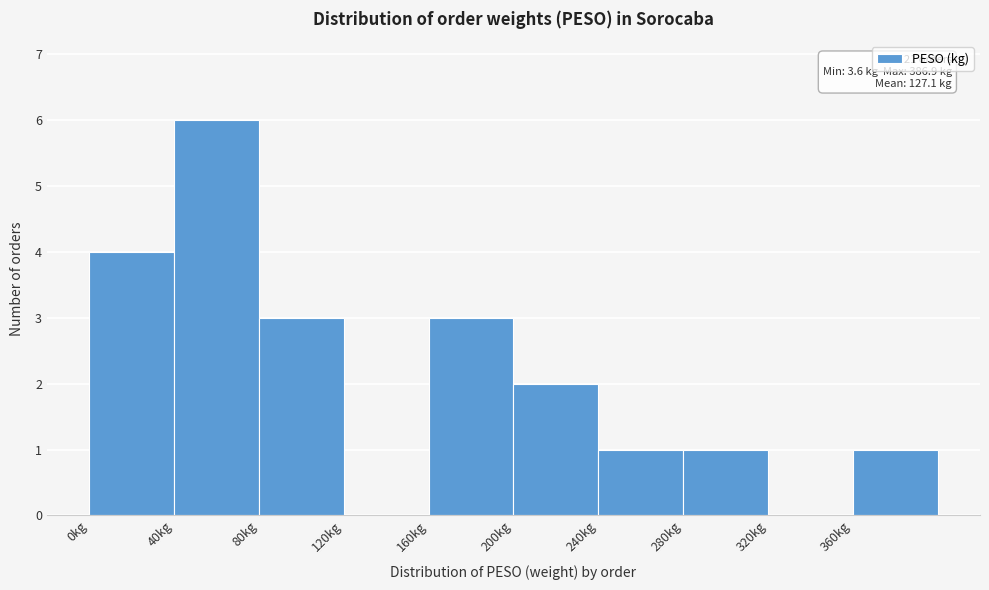

Which range on the x-axis has the tallest bar?

40 to 80